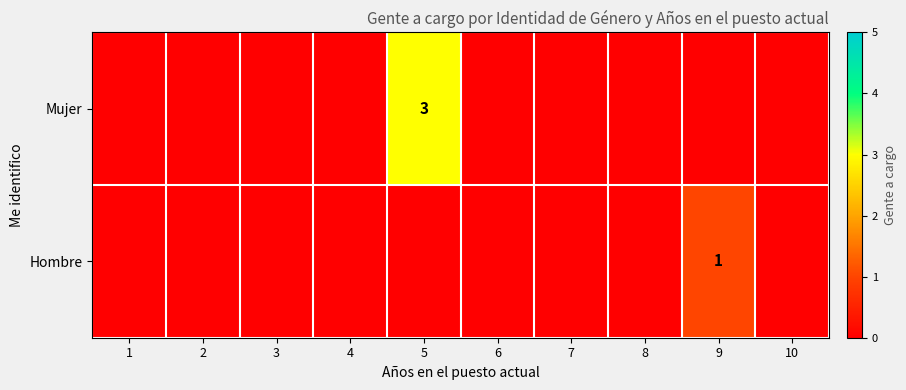

Is it true that Hombre equals 1 at 9?

True